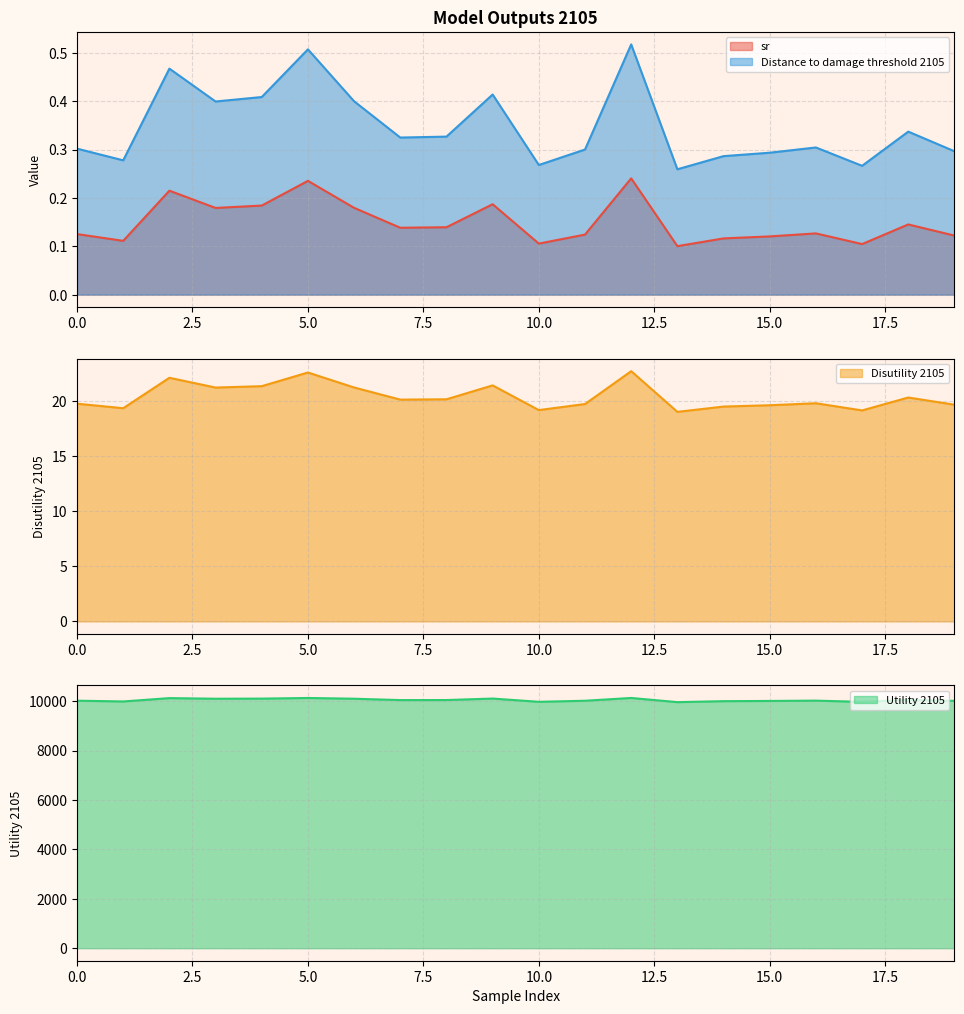

What is the difference between the maximum and second lowest values in the Disutility 2105 series?

3.6